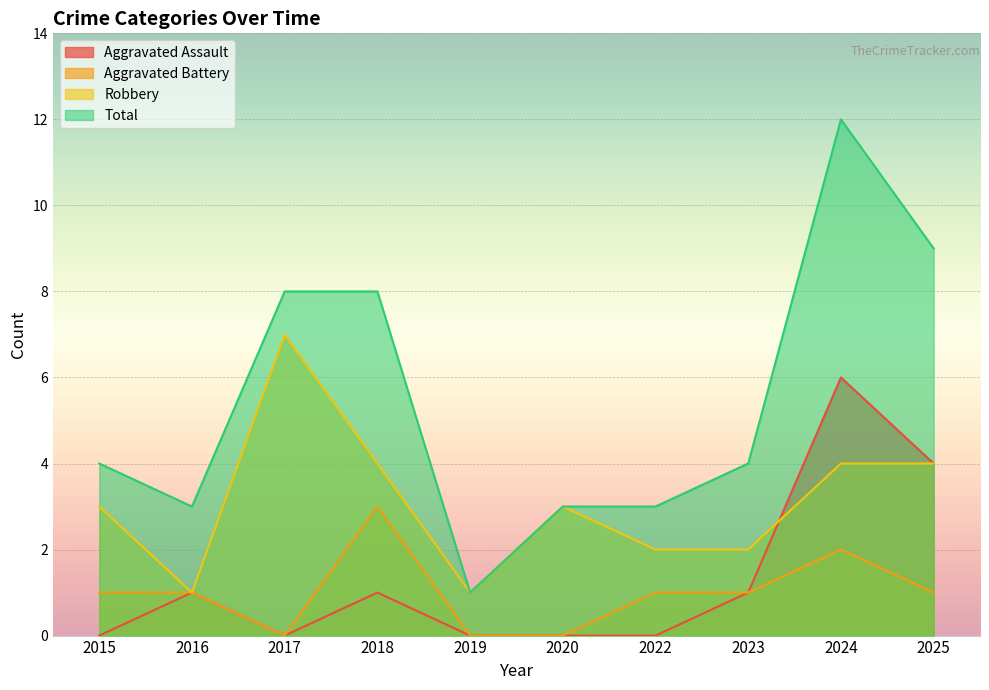

Which series has the largest range (max minus min)?

Total